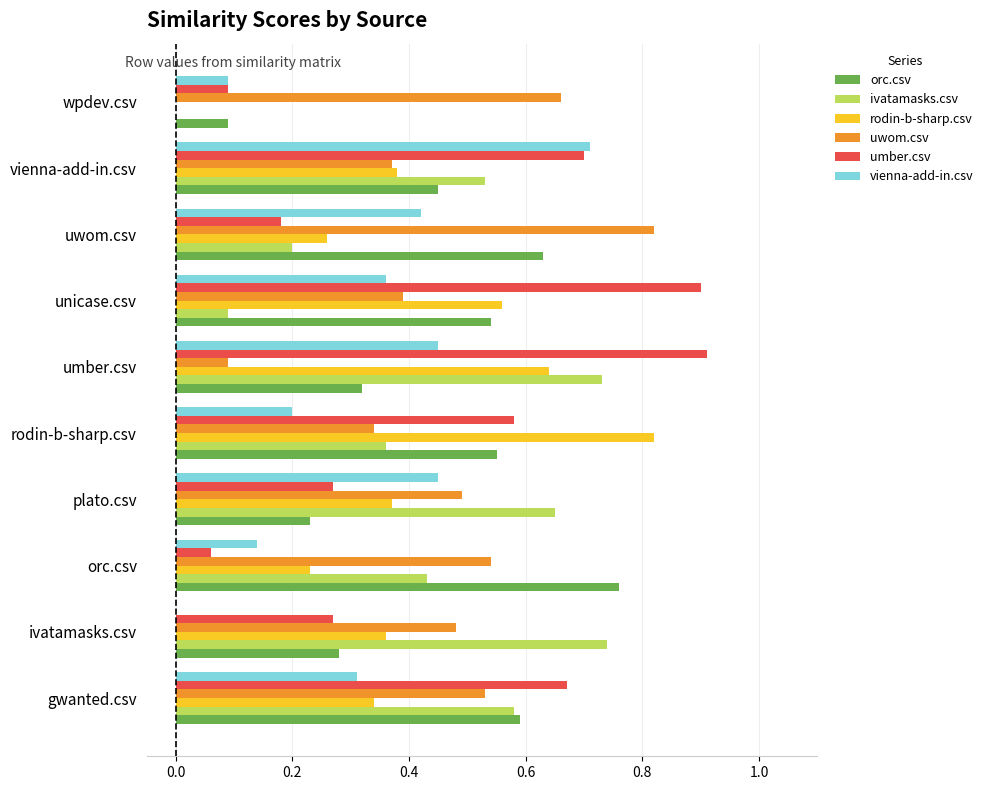

What is the sum of all rodin-b-sharp.csv values?

4.0